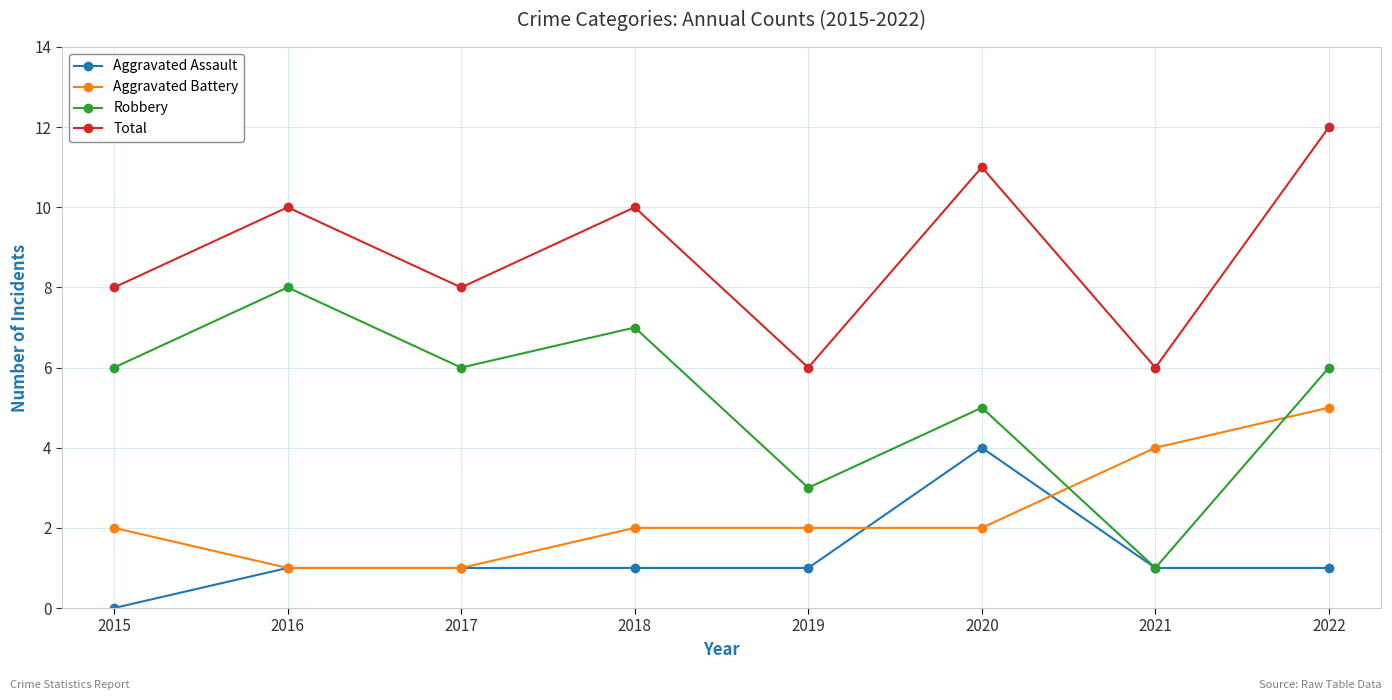

What is the approximate value of Total at 2017?

8